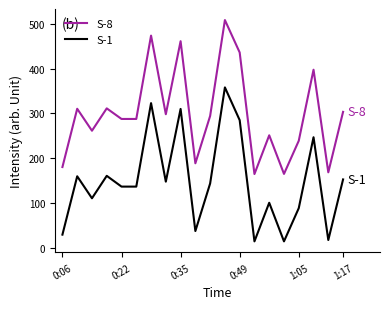

What is the difference between the maximum and minimum values in the S-8 series?

343.0